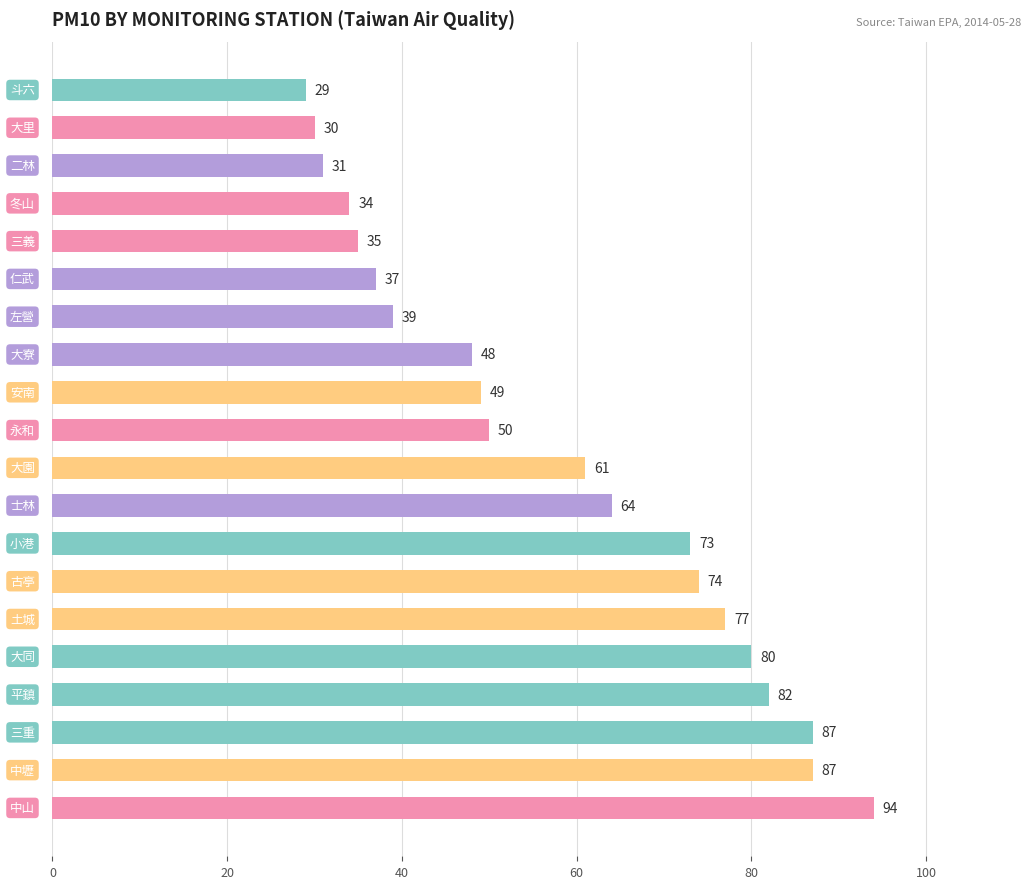

What is the maximum value shown in the chart?

94